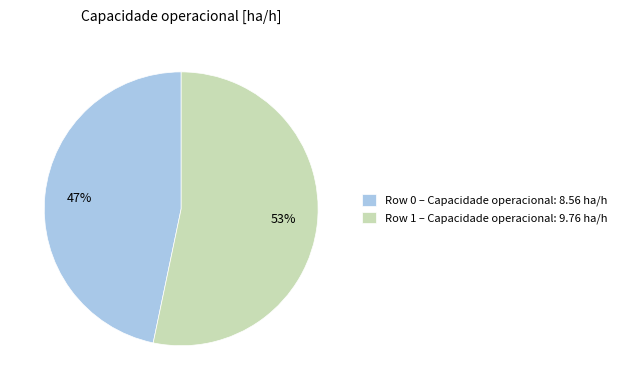

Is the sum of Row 1 and Row 0 greater than half?

Yes